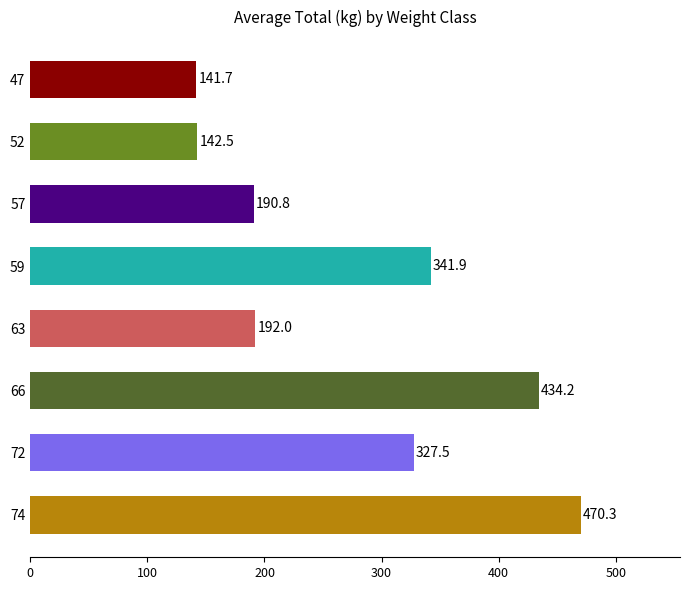

What is the difference between the maximum and minimum values?

328.6